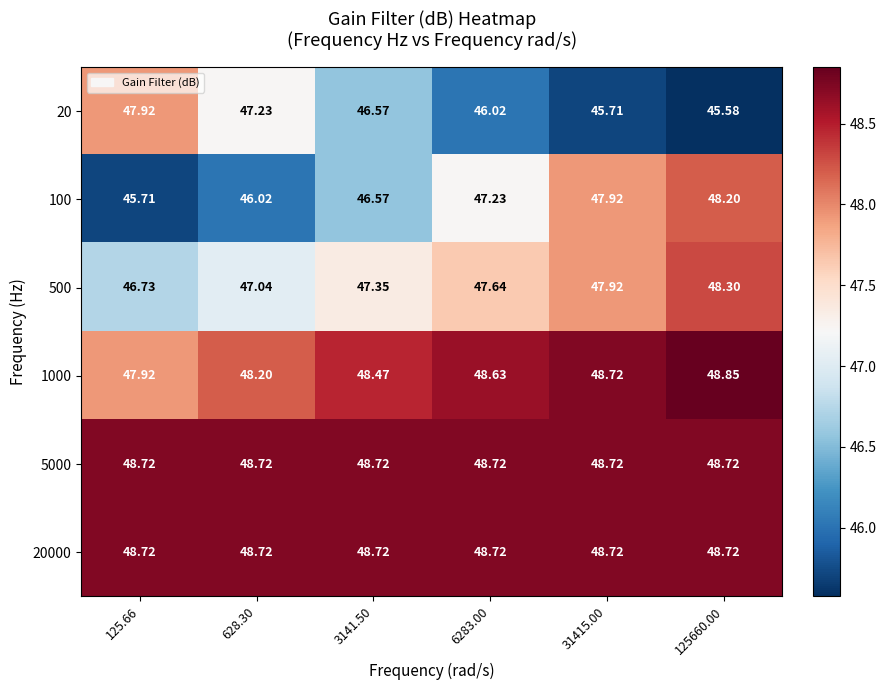

Is the value of 100 at 6283.00 greater than the value of 1000 at 125660.00?

No